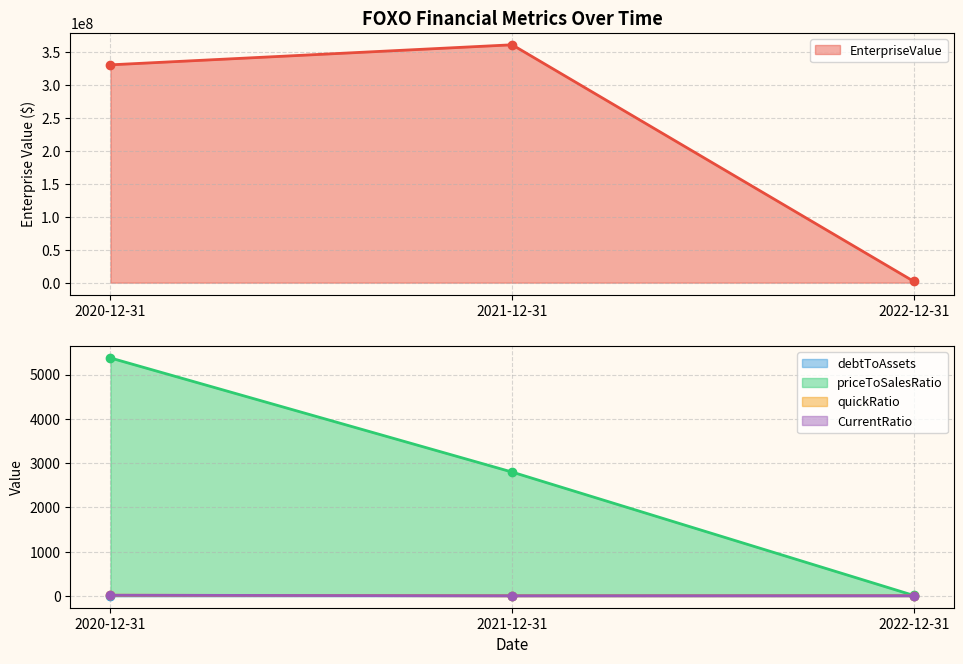

The value of debtToAssets at 2020-12-31 is -0.5. True or false?

False